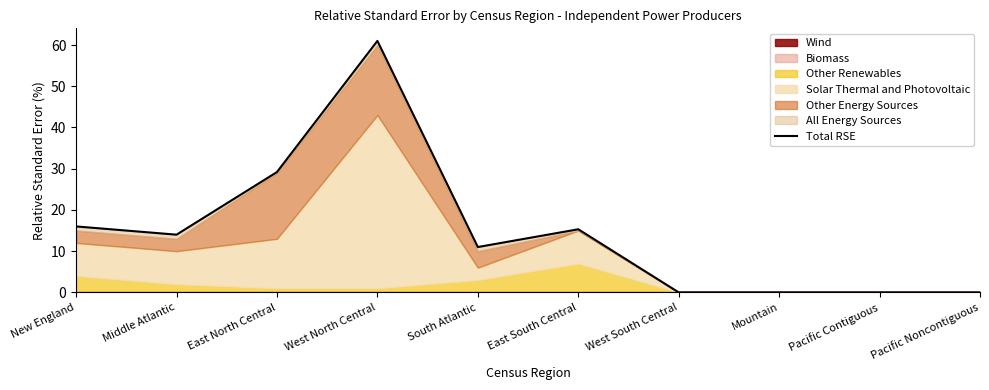

What is the change in value from South Atlantic to Pacific Noncontiguous?

-11.0